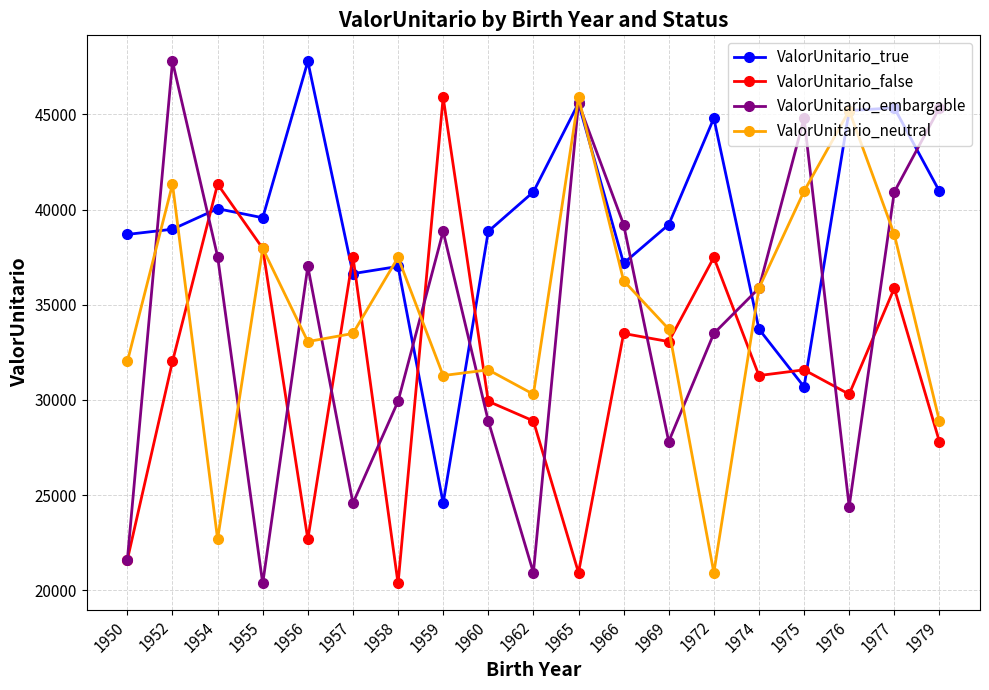

What is the value of the ValorUnitario_neutral point at the 4th from the left?

37958.5